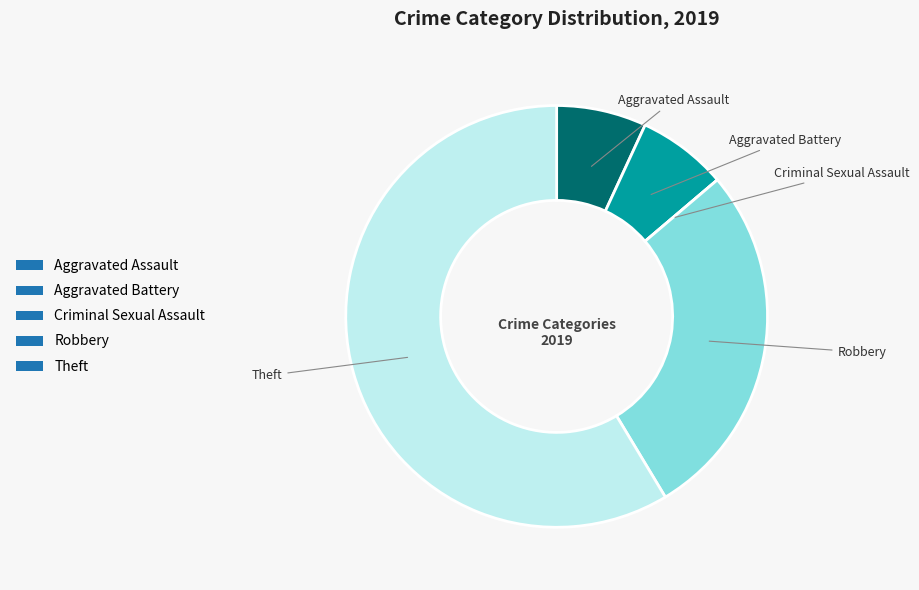

Which slice represents more than half of the pie?

Theft